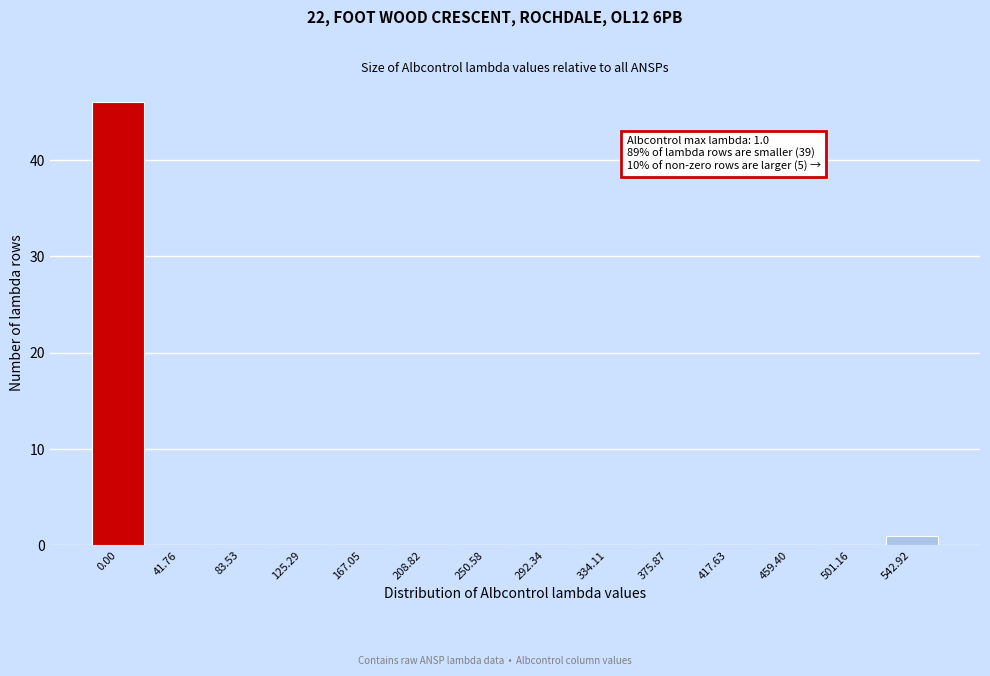

Reading left to right, what are all the values shown in this chart?

0.00=46	41.76=0	83.53=0	125.29=0	167.05=0	208.82=0	250.58=0	292.34=0	334.11=0	375.87=0	417.63=0	459.40=0	501.16=0	542.92=1